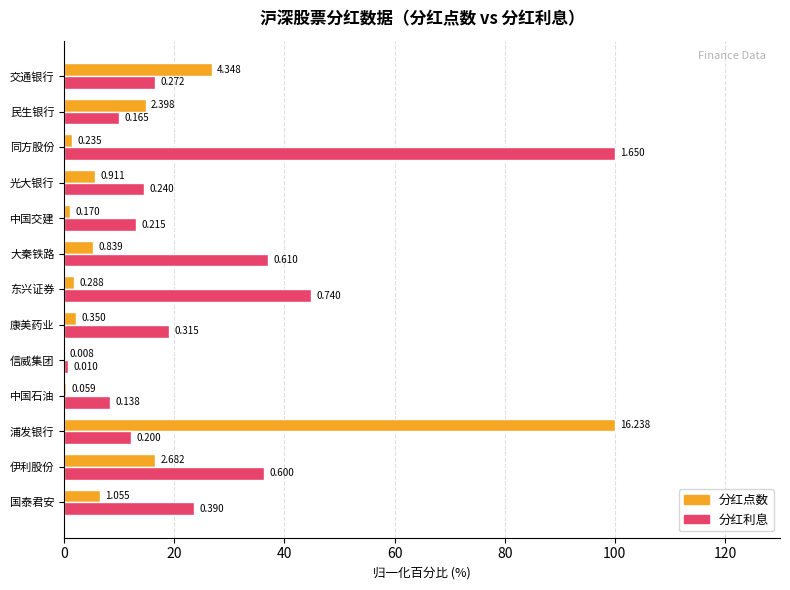

What are all the series names shown in the legend?

分红点数, 分红利息